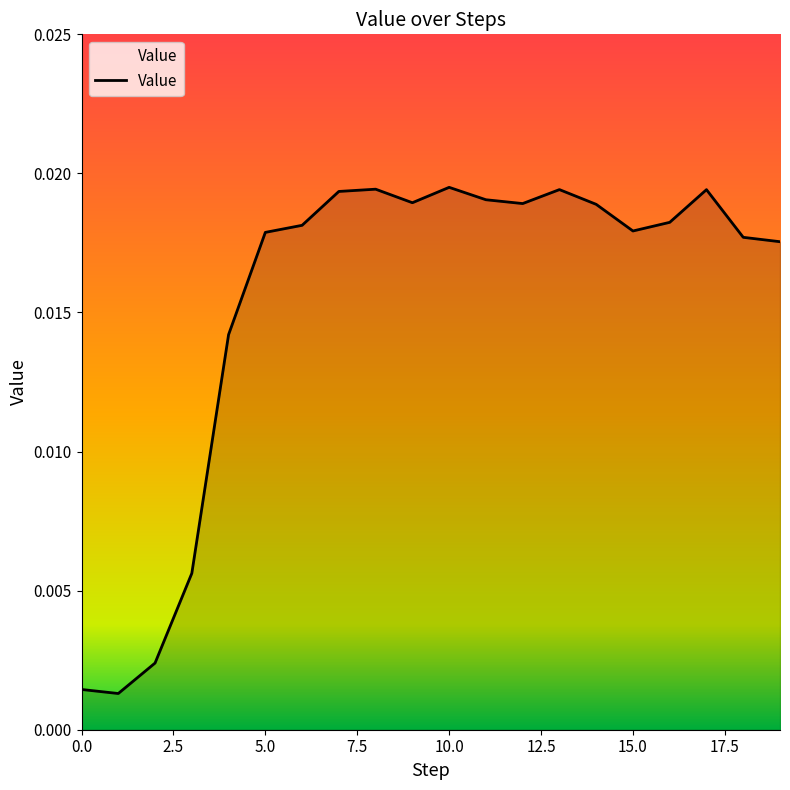

Does the chart display data point markers on the line(s)?

No